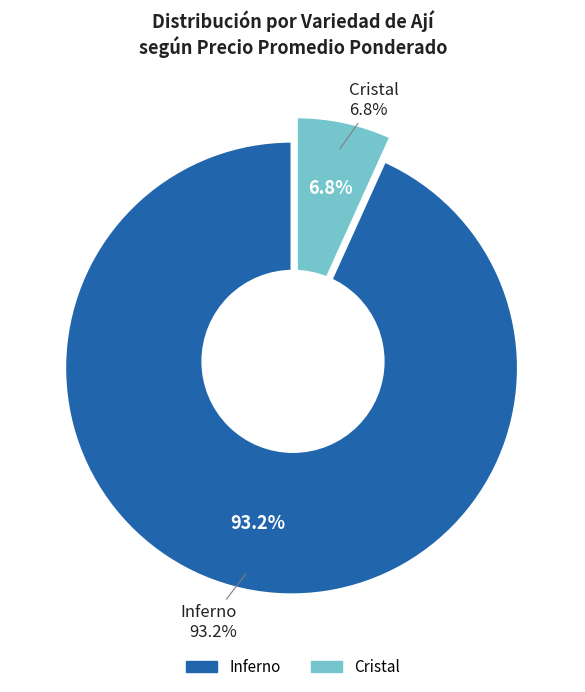

Is there a majority slice in this chart?

No